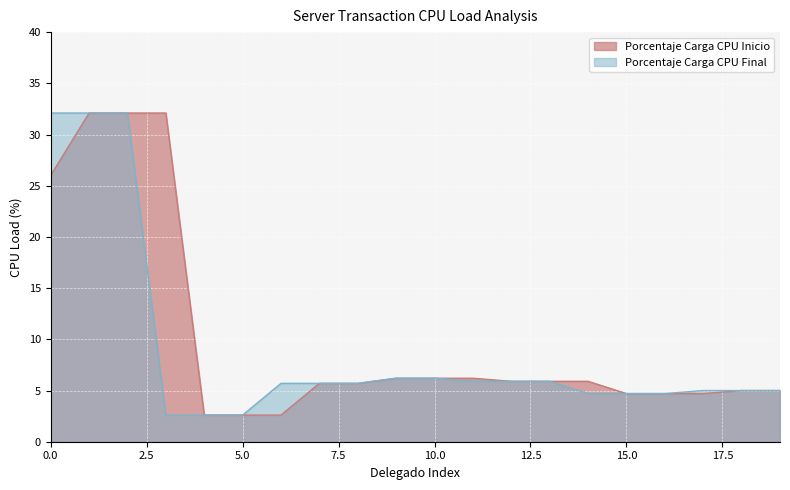

True or false: Porcentaje Carga CPU Inicio and Porcentaje Carga CPU Final cross at least once.

False